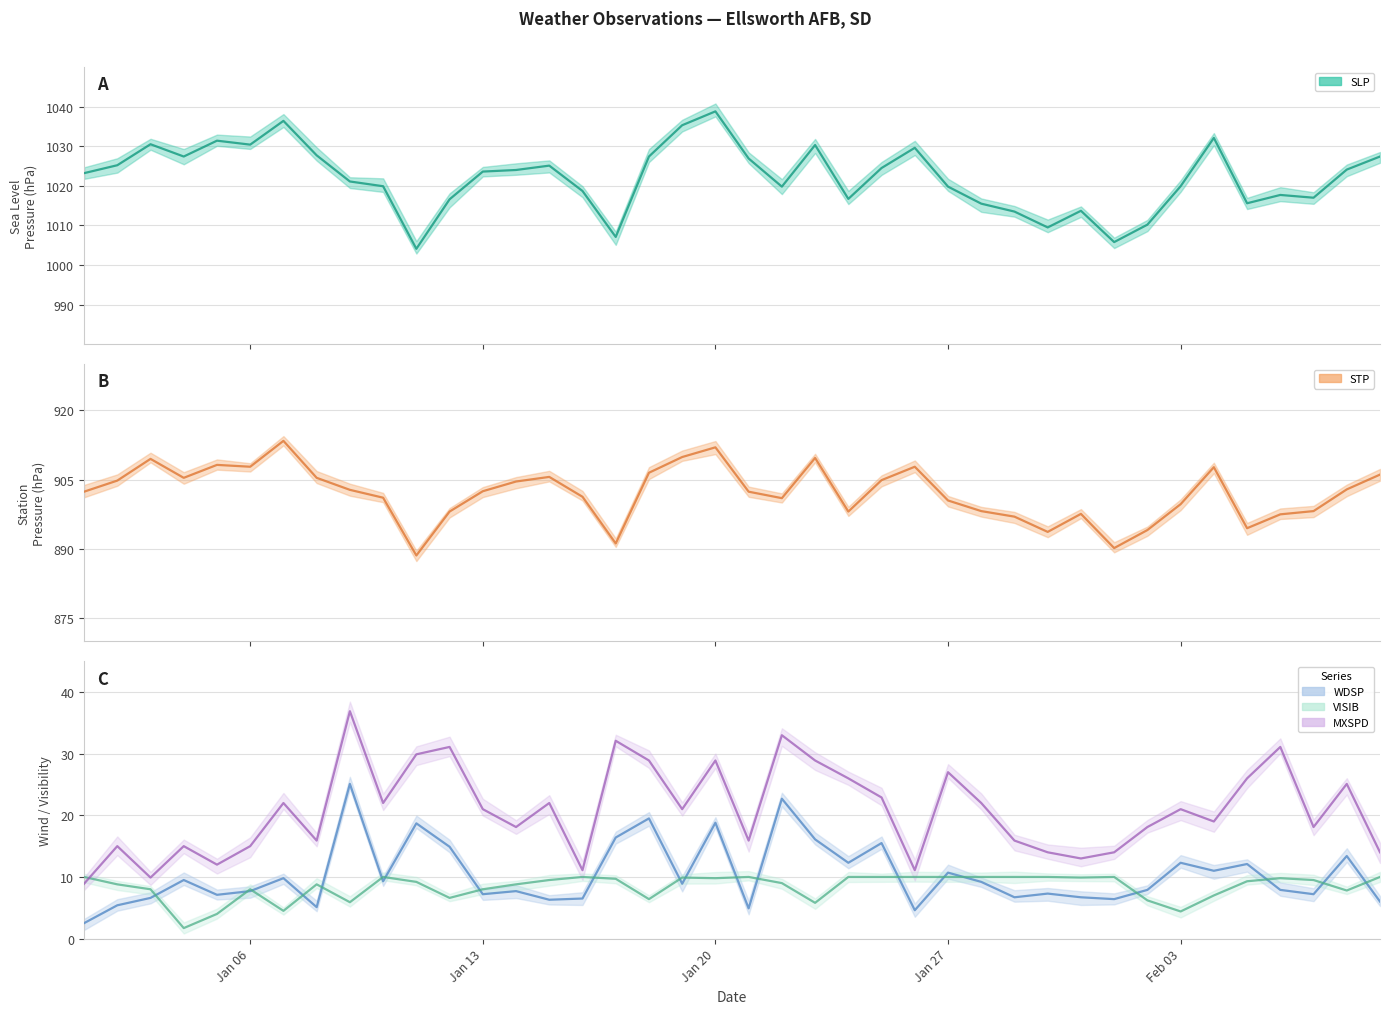

What is the sum of the STP values at 2025-02-06 and 2025-02-07?

1795.7